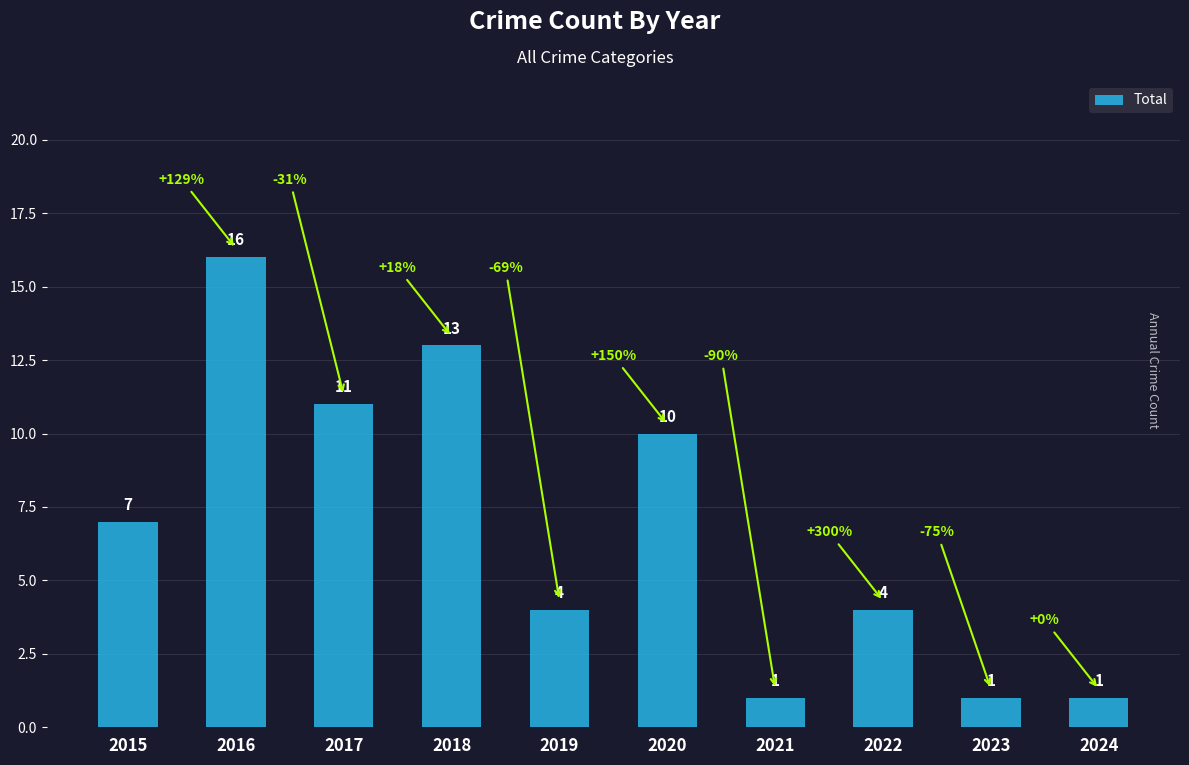

Between 2022 and 2024, which is larger?

2022